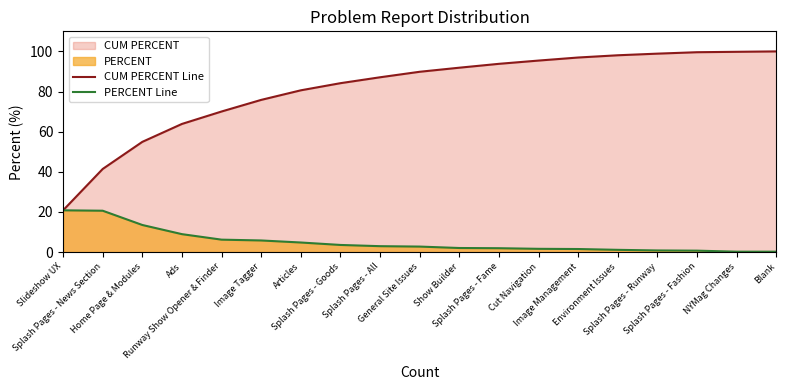

What position from the left is Show Builder?

11